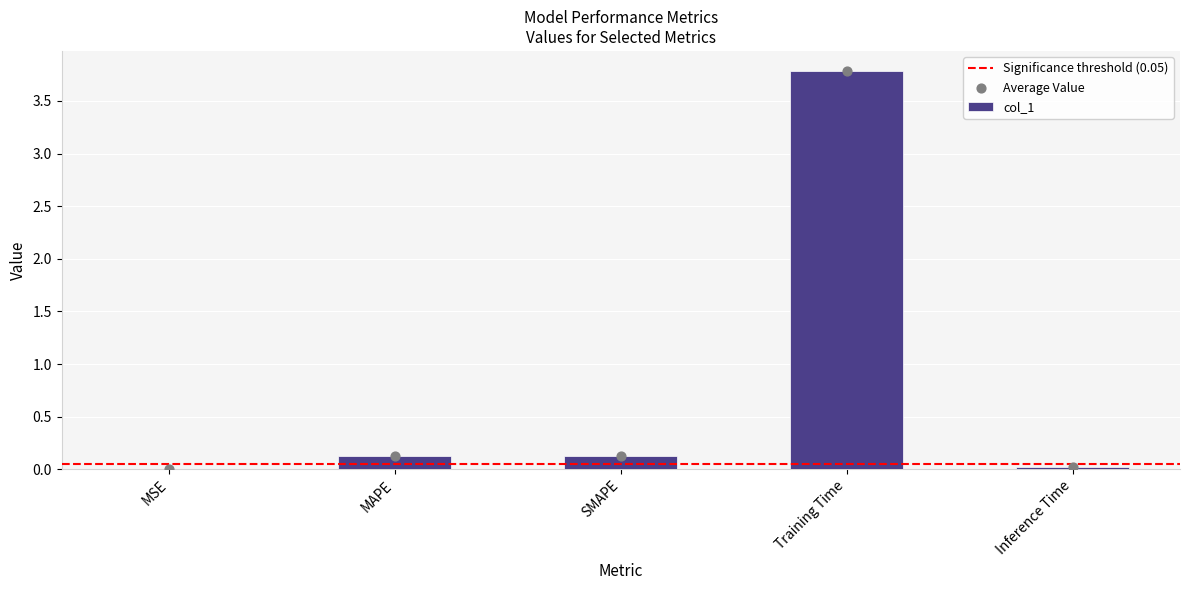

What is the change in value from SMAPE to Training Time?

+3.7